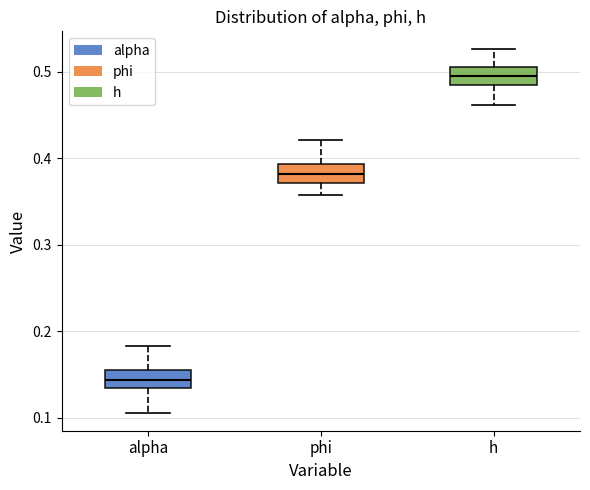

Reading left to right, read every box against the y-axis: the position of its median line, the range the box covers, and the ends of its whiskers. The values are not printed on the chart, so give them approximately, as read against the axis.

alpha: median 0.14 (inside the box), box 0.14 to 0.16, whiskers 0.11 to 0.18
phi: median 0.38, box 0.37 to 0.39, whiskers 0.36 to 0.42
h: median 0.50, box 0.49 to 0.51, whiskers 0.46 to 0.53